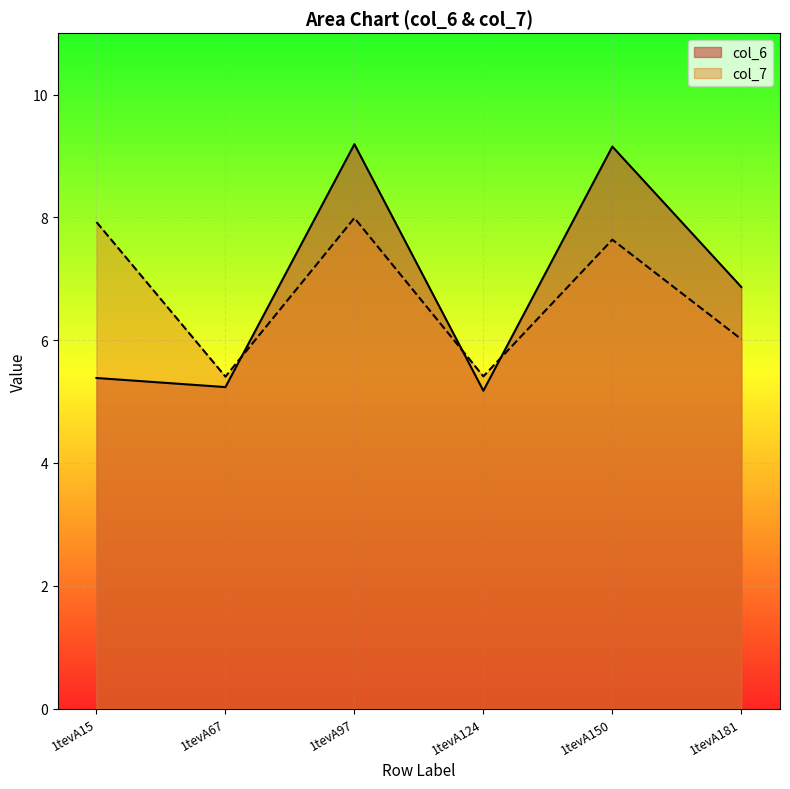

Is it true that col_6 equals 1.7 at 1tevA124?

False